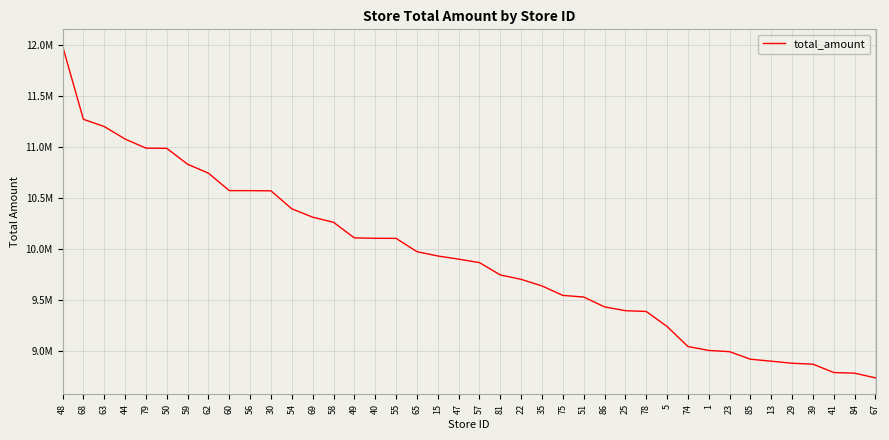

Is it true that the value at 65 is 9973943?

True